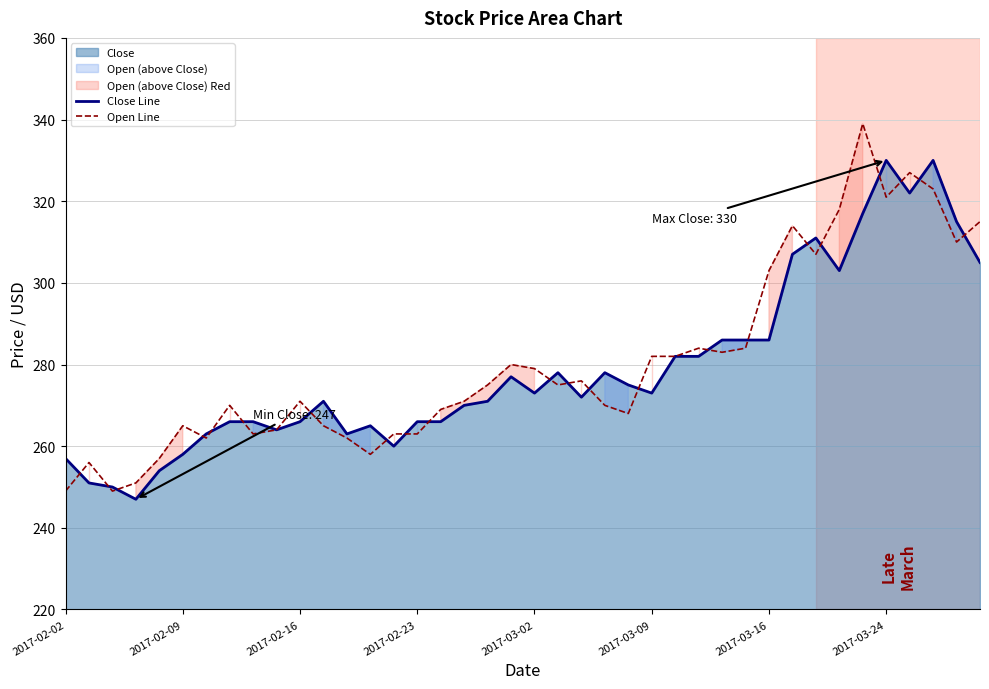

The Close Line series shows 129 at 2017-02-16. True or false?

False